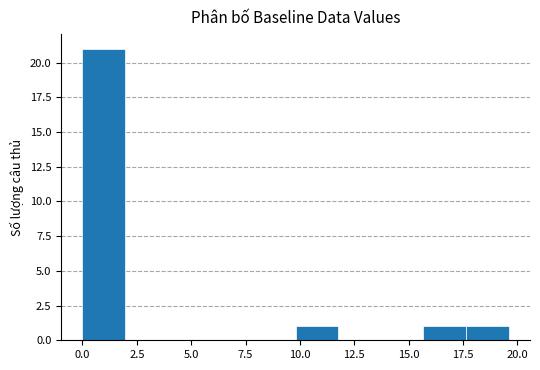

Around what value on the x-axis is the tallest bar? Give the approximate position of its centre, as read against the axis.

1.0